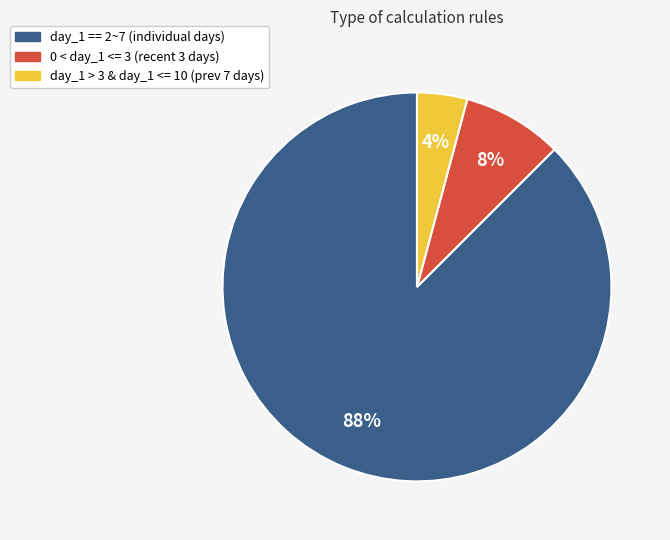

Rank the categories by value from highest to lowest.

day_1 == 2~7 (individual days), 0 < day_1 <= 3 (recent 3 days), day_1 > 3 & day_1 <= 10 (prev 7 days)